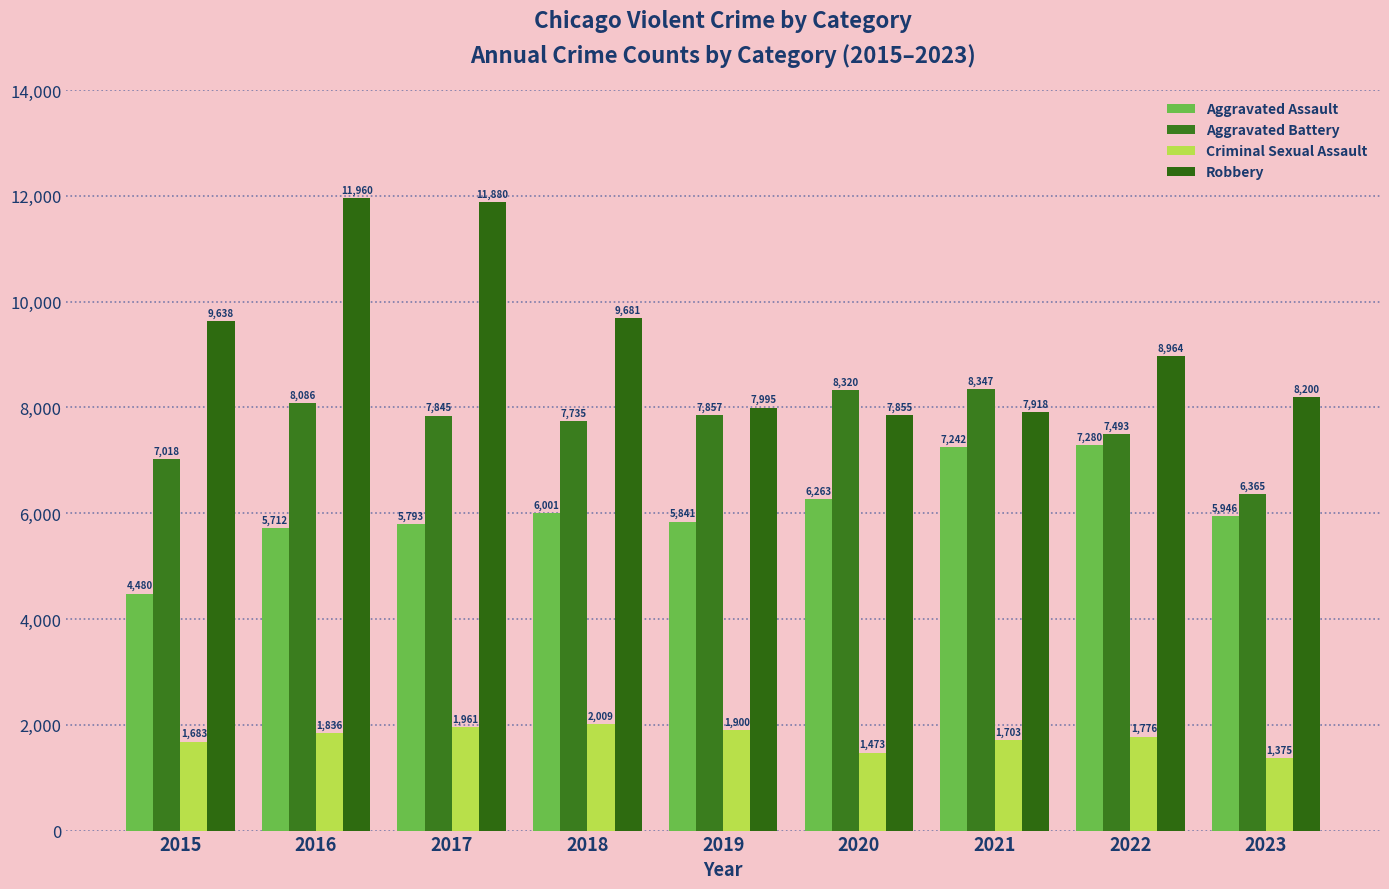

What is the difference between the maximum and minimum values in the Robbery series?

4105